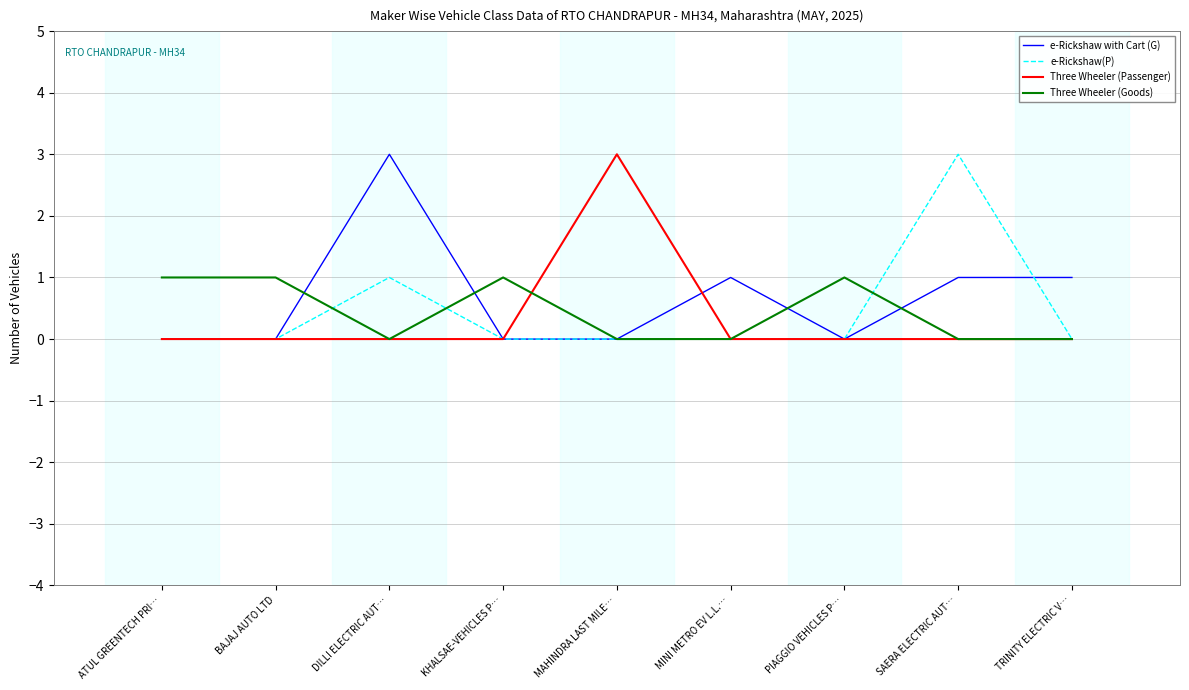

Is it true that e-Rickshaw with Cart (G) equals 1 at DILLI ELECTRIC AUT…?

False